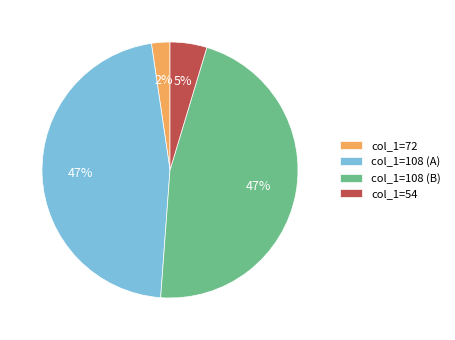

What is the smallest slice in the pie chart?

col_1=72